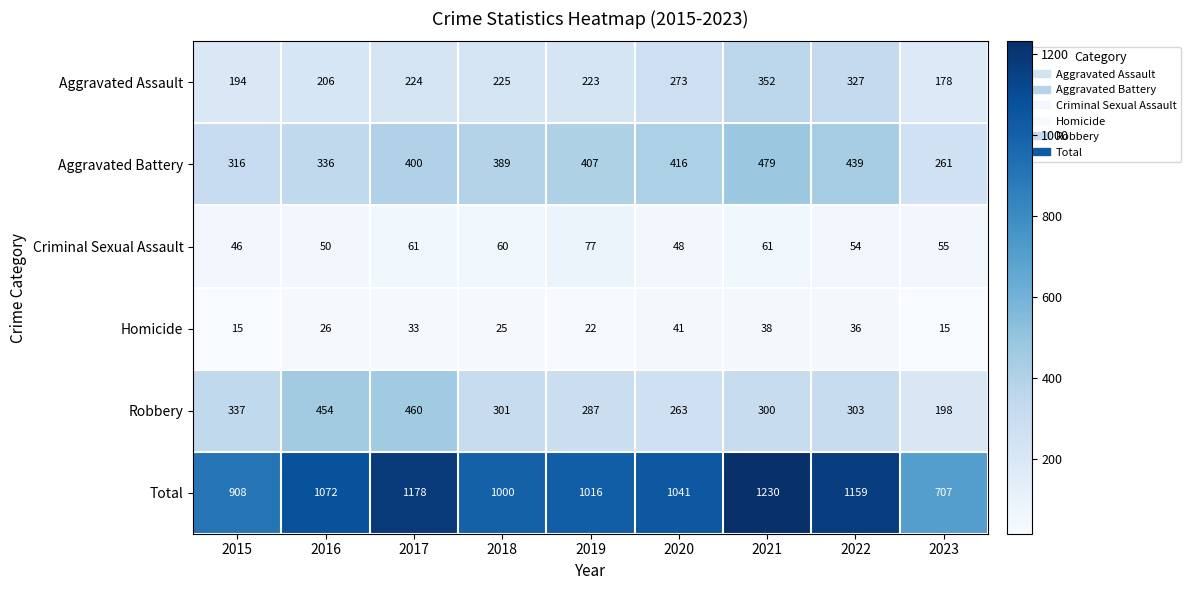

Which series has the largest total across all categories?

Total